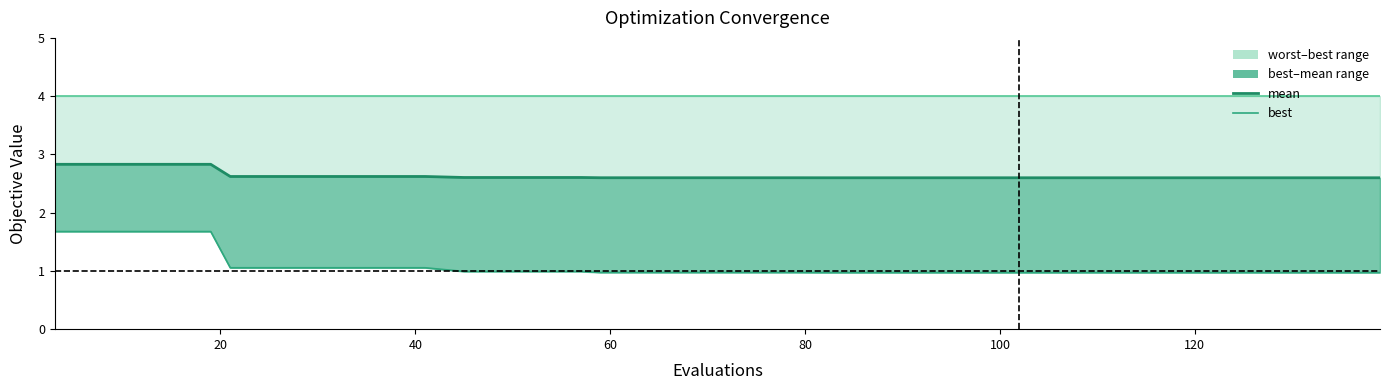

Reading left to right, list all the values displayed in this chart.

mean: 2.8	2.8	2.8	2.8	2.8	2.6	2.6	2.6	2.6	2.6	2.6	2.6	2.6	2.6	2.6	2.6	2.6	2.6	2.6	2.6	2.6	2.6	2.6	2.6	2.6	2.6	2.6	2.6	2.6	2.6	2.6	2.6	2.6	2.6	2.6	2.6	2.6	2.6	2.6	2.6
best: 1.7	1.7	1.7	1.7	1.7	1.1	1.1	1.1	1.1	1.1	1.1	1.0	1.0	1.0	1.0	1.0	1.0	1.0	1.0	1.0	1.0	1.0	1.0	1.0	1.0	1.0	1.0	1.0	1.0	1.0	1.0	1.0	1.0	1.0	1.0	1.0	1.0	1.0	1.0	1.0
worst: 4.0	4.0	4.0	4.0	4.0	4.0	4.0	4.0	4.0	4.0	4.0	4.0	4.0	4.0	4.0	4.0	4.0	4.0	4.0	4.0	4.0	4.0	4.0	4.0	4.0	4.0	4.0	4.0	4.0	4.0	4.0	4.0	4.0	4.0	4.0	4.0	4.0	4.0	4.0	4.0